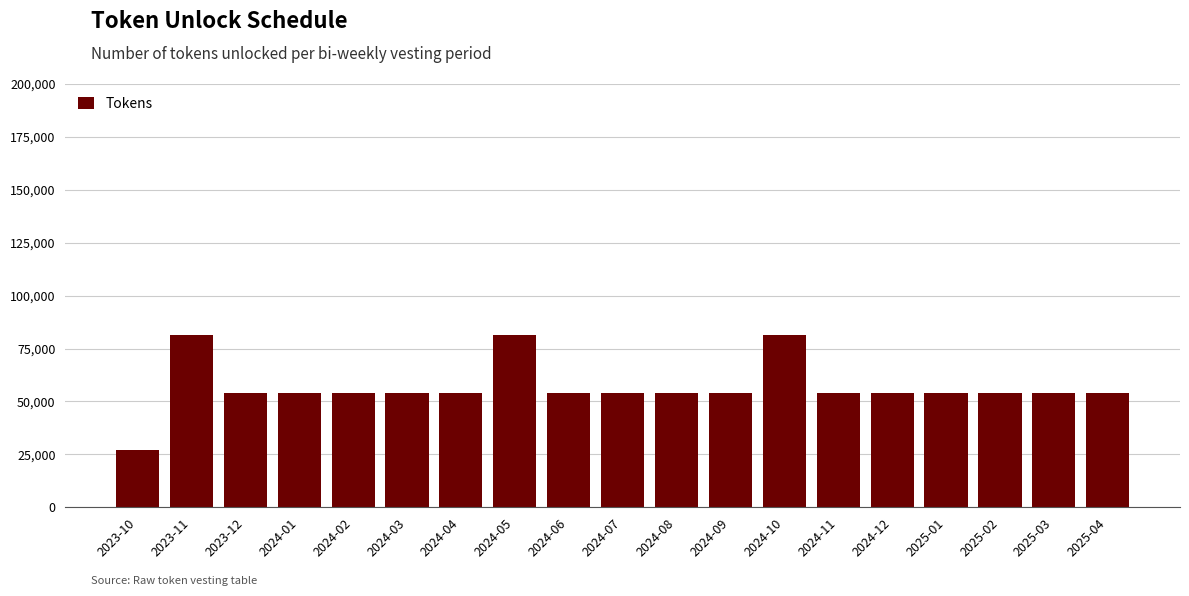

Reading right to left, what are all the values shown in this chart?

54202	54202	54202	54202	54202	54202	81303	54202	54202	54202	54202	81303	54202	54202	54202	54202	54202	81303	27101